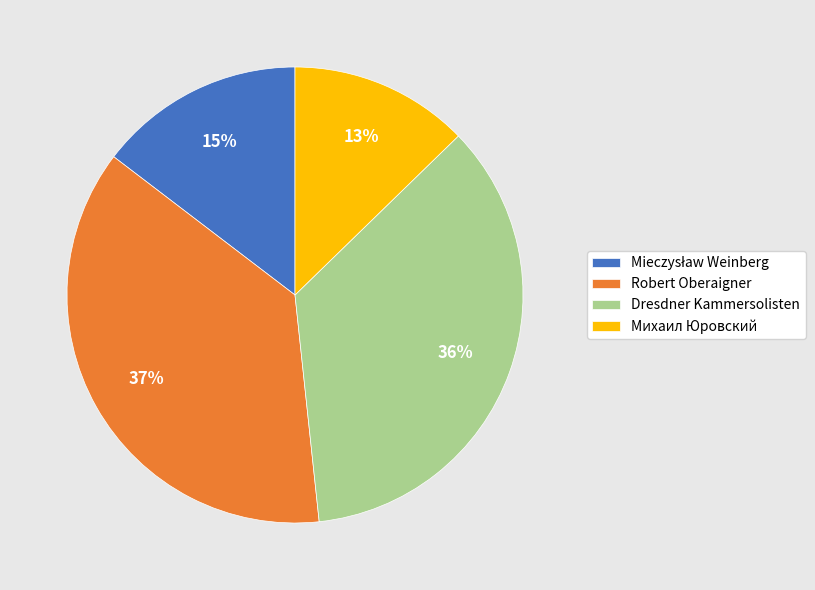

Does any single category account for the majority?

No